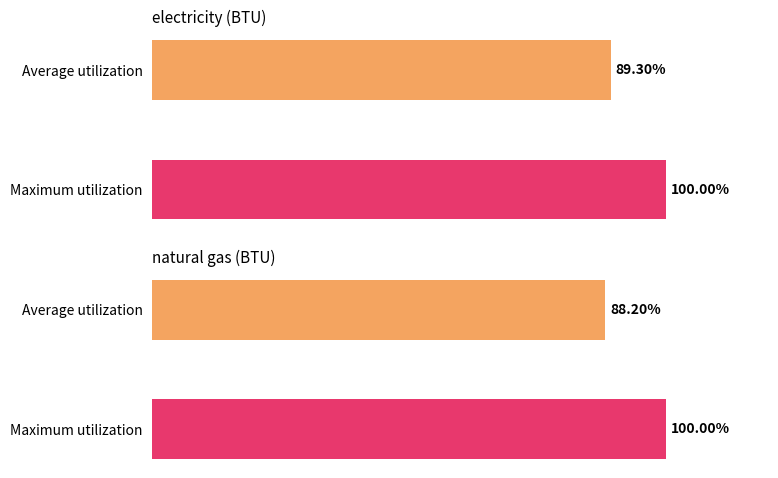

Rank the series at 2019 from lowest to highest value.

natural gas (BTU), electricity (BTU)